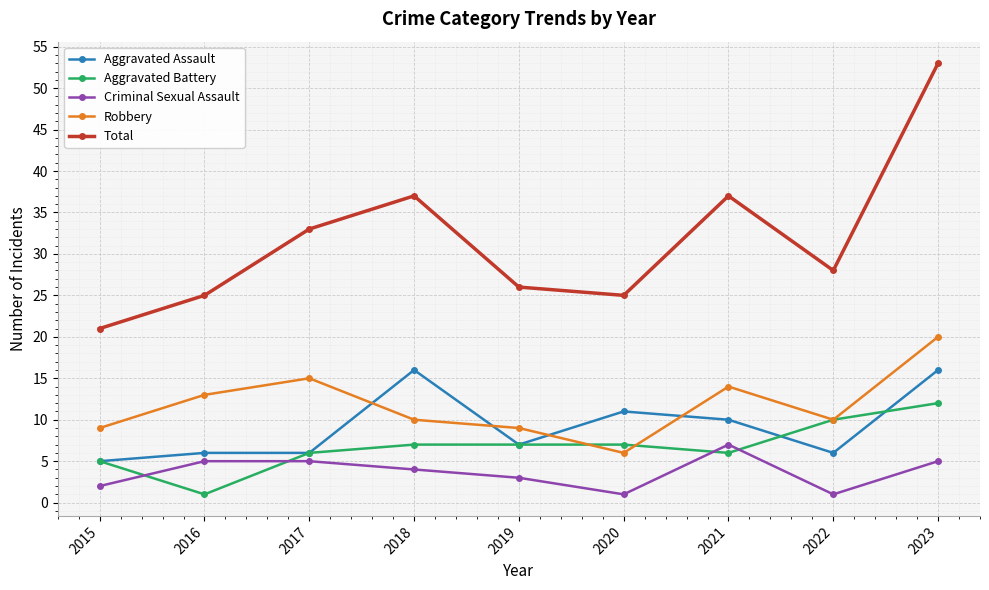

What is the value of the Criminal Sexual Assault point at the 1st from the left?

2